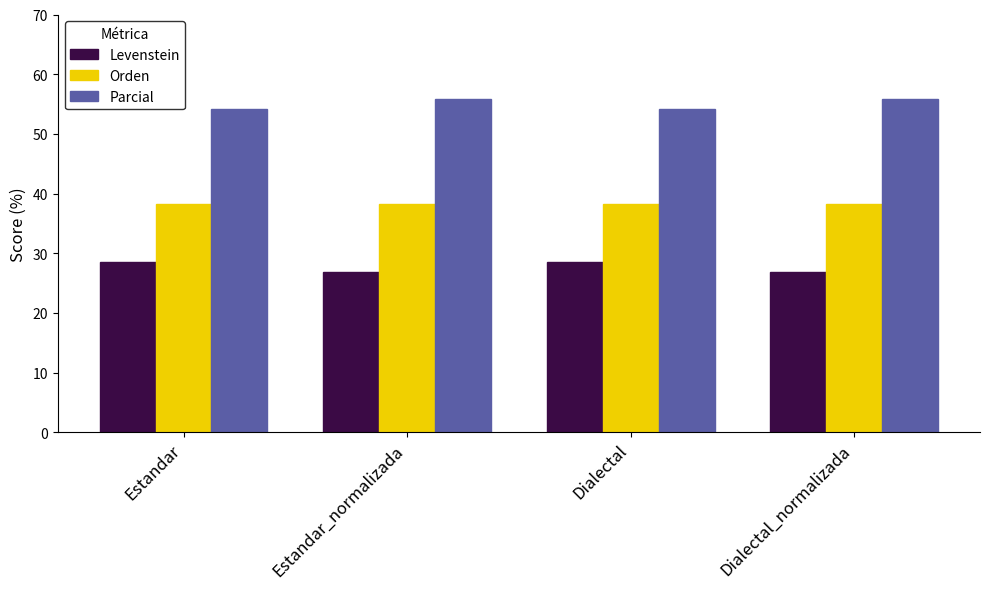

How many values in the Levenstein series exceed 28?

2